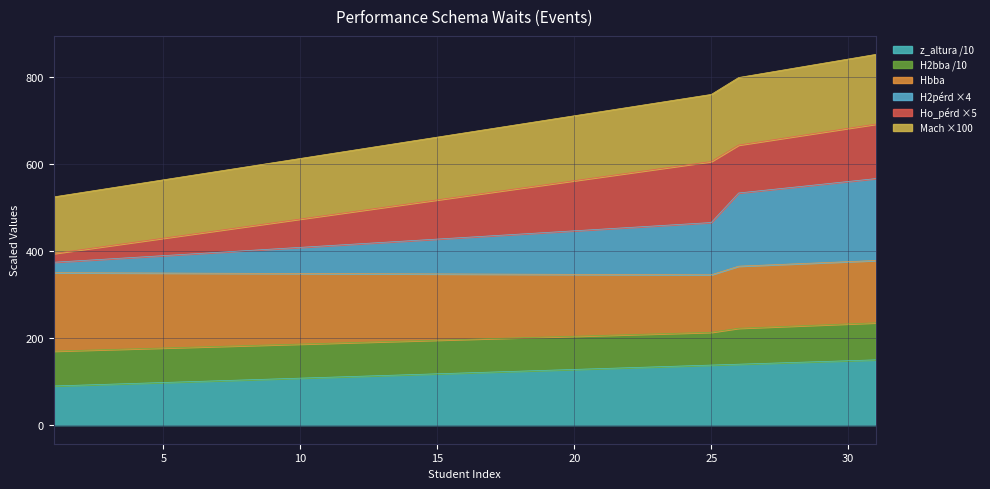

List the labels in order of Mach value, smallest first.

1, 2, 3, 4, 5, 6, 7, 8, 9, 10, 11, 12, 13, 14, 15, 16, 17, 18, 19, 20, 21, 22, 23, 24, 25, 26, 27, 28, 29, 30, 31